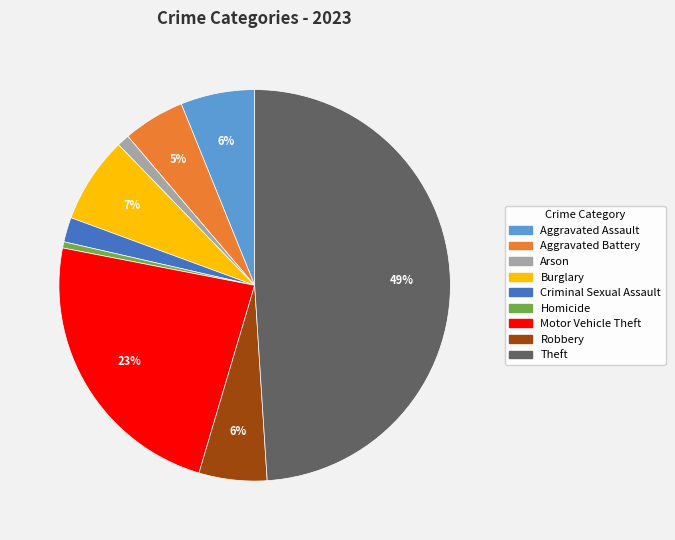

Does Criminal Sexual Assault account for over 50% of the chart?

No